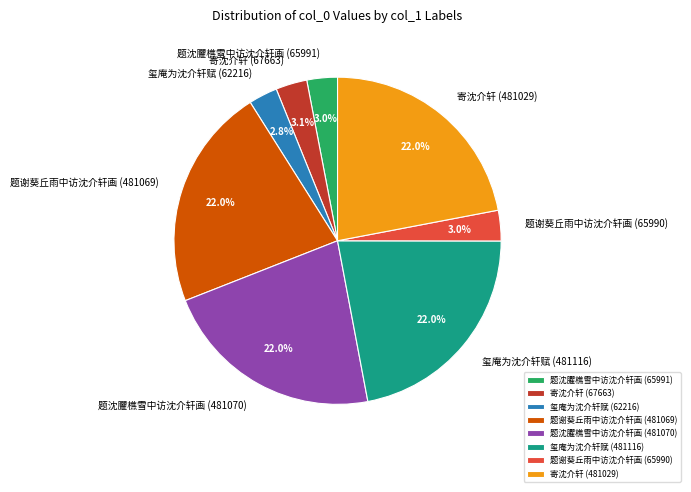

Do 题沈臞樵雪中访沈介轩画 (65991) and 题谢葵丘雨中访沈介轩画 (65990) together represent more than half of the pie?

No